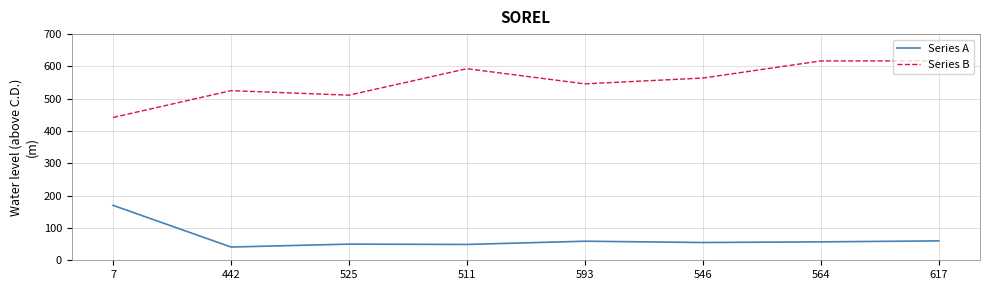

What are all the series names shown in the legend?

Series A, Series B